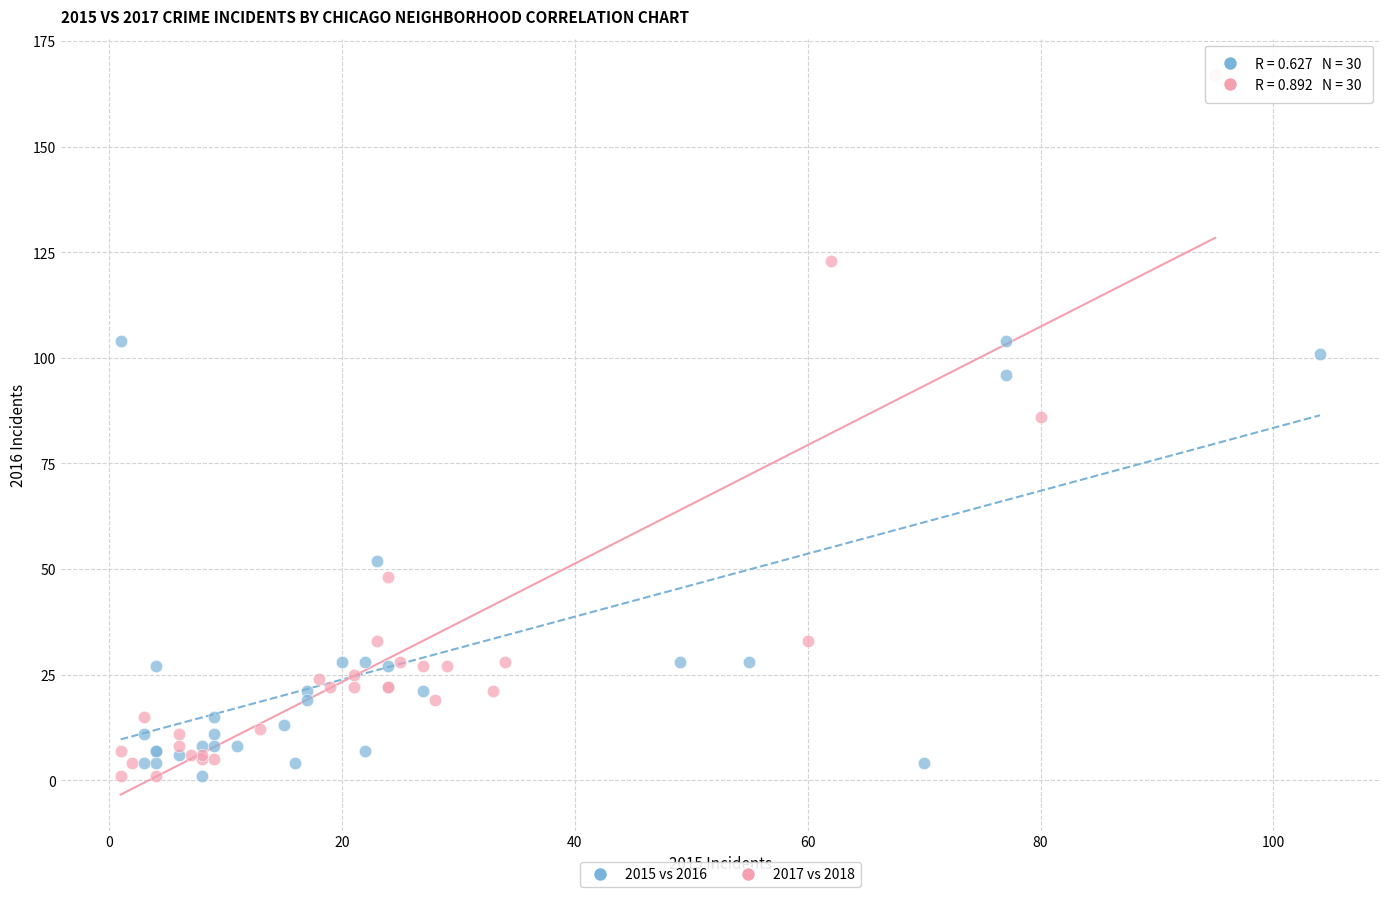

Which series has the widest spread of Y values?

2017 vs 2018